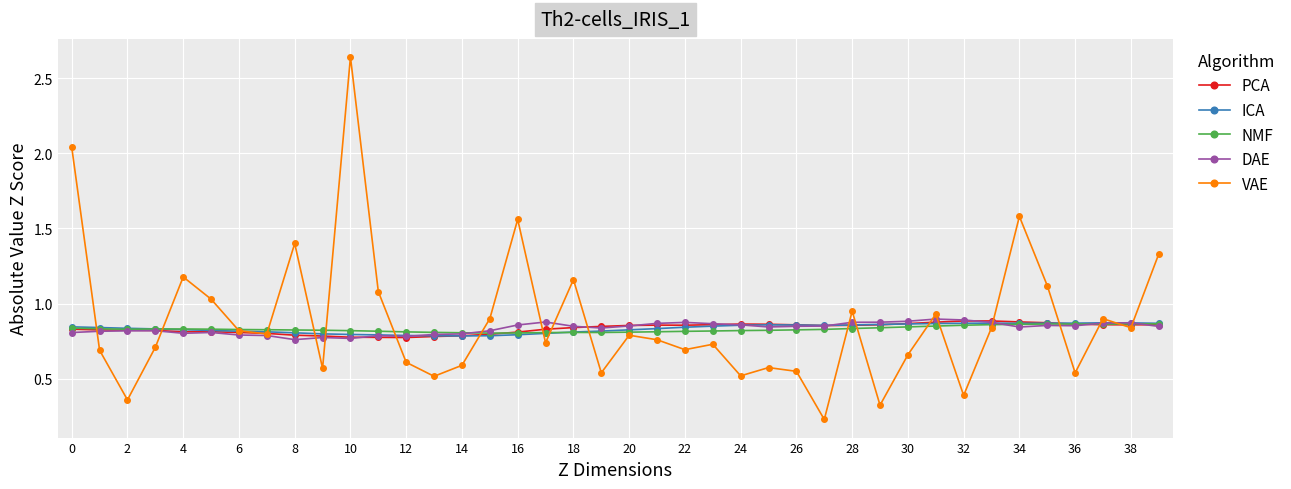

At how many categories does at least one series exceed 0?

40